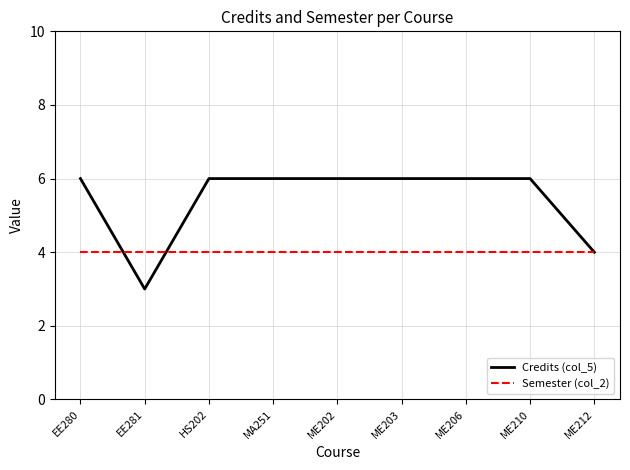

How many Credits (col_5) values are between 6 and 7?

7